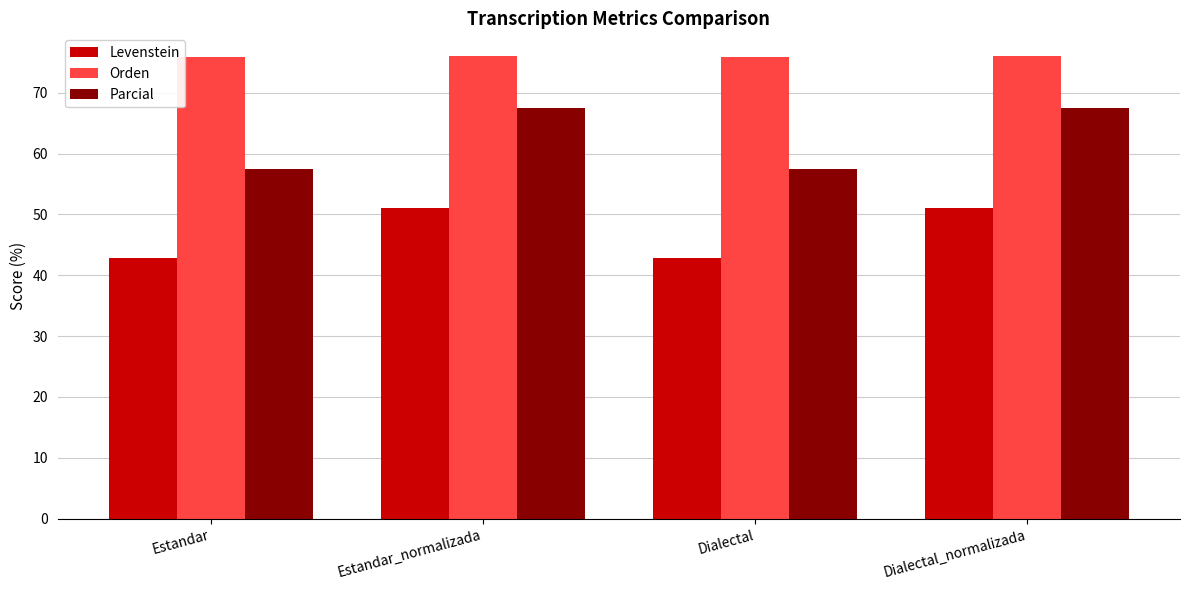

Which series has the largest total across all categories?

Orden